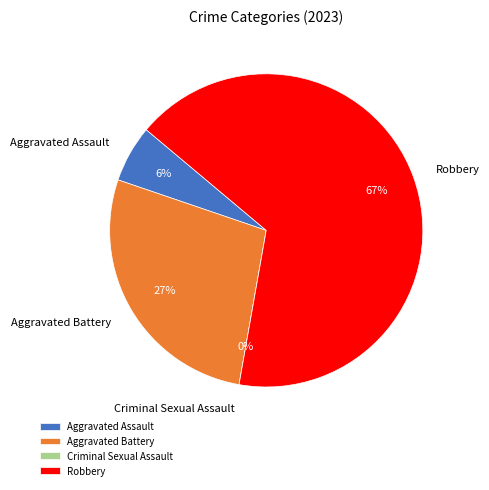

Between Criminal Sexual Assault and Robbery, which is larger?

Robbery